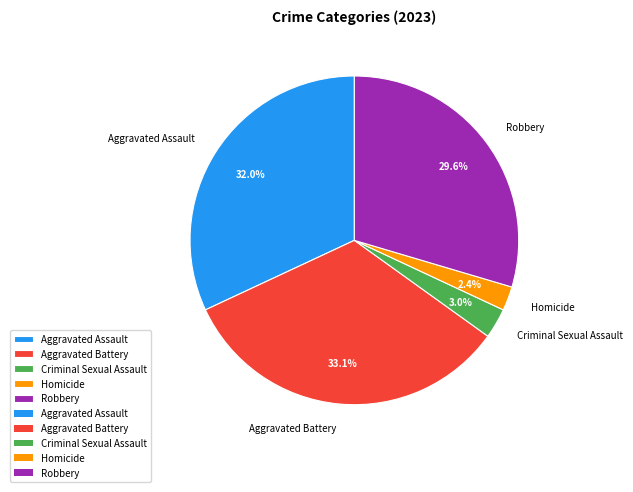

What is the ratio of the value at Robbery to the value at Aggravated Assault?

0.9